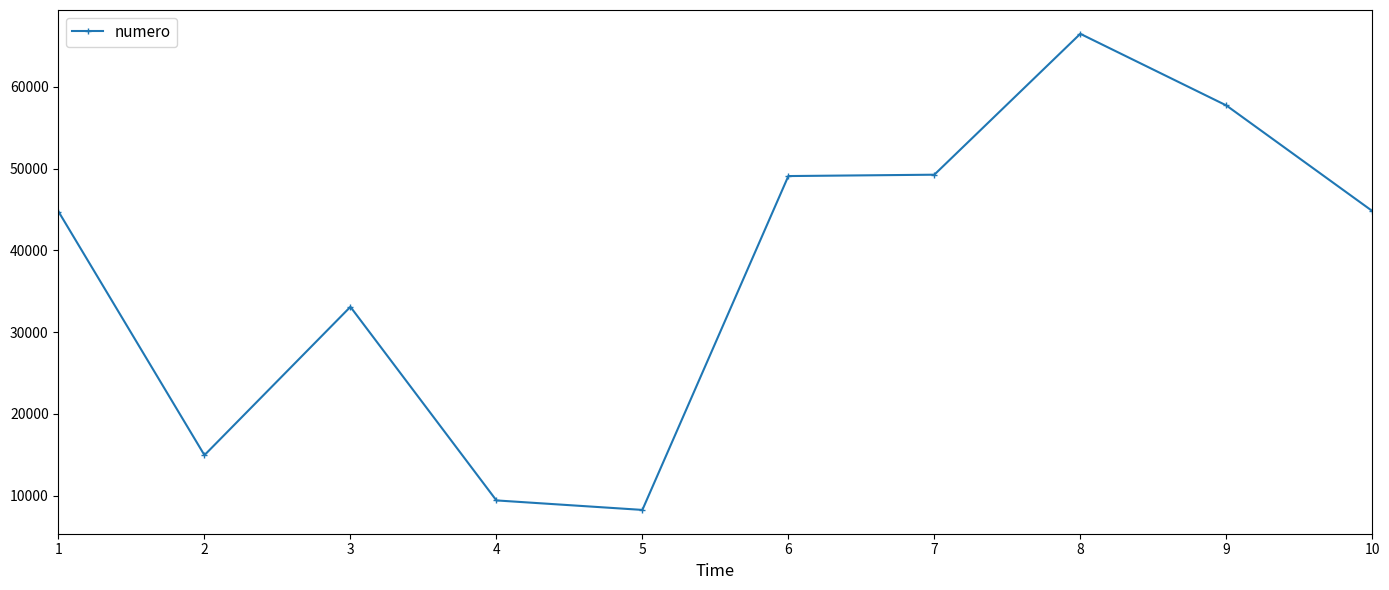

Is it true that the value at 6 is 49100?

True